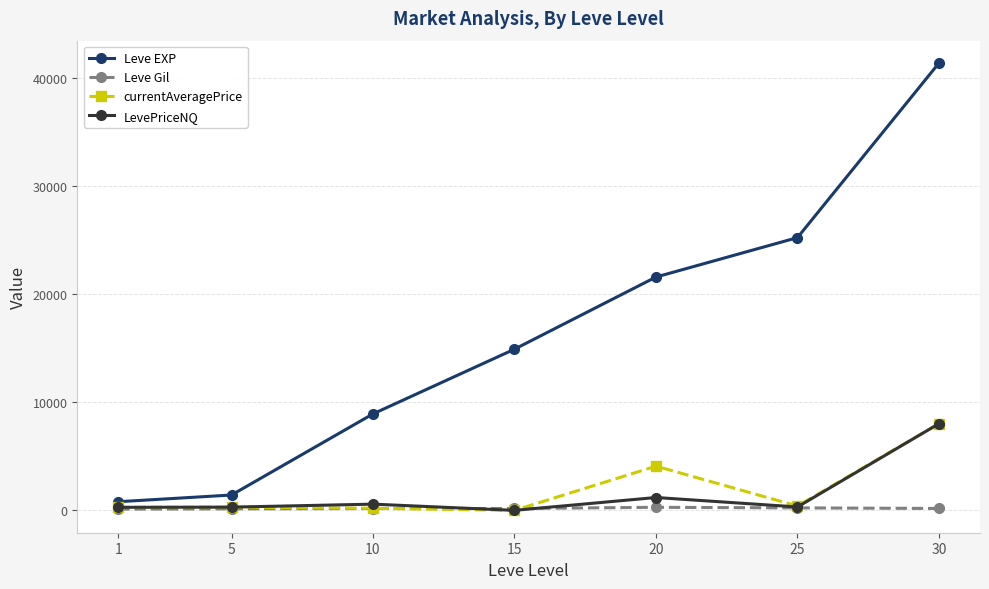

After their last crossing, which series has the higher values: Leve Gil or LevePriceNQ?

LevePriceNQ